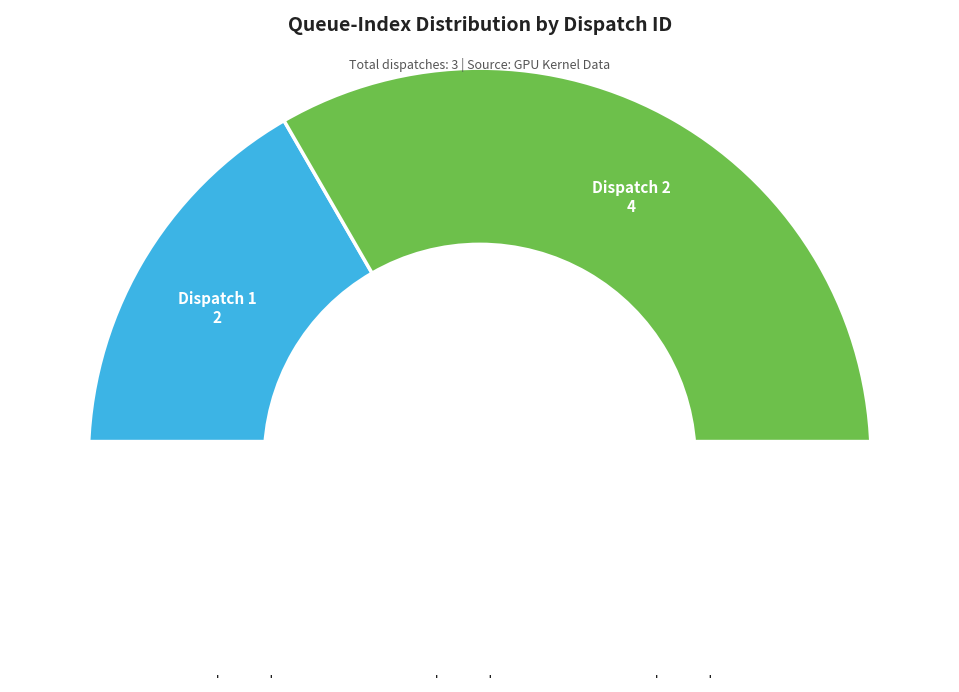

True or false: Dispatch 2 accounts for 67% of the total.

True